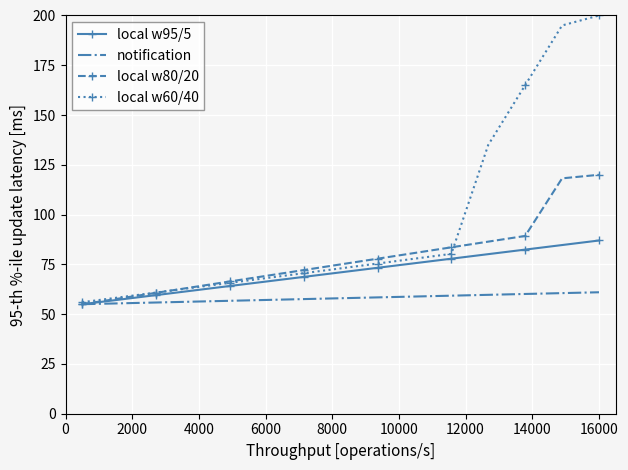

List the series in order of their peak value, highest first.

local w60/40, local w80/20, local w95/5, notification